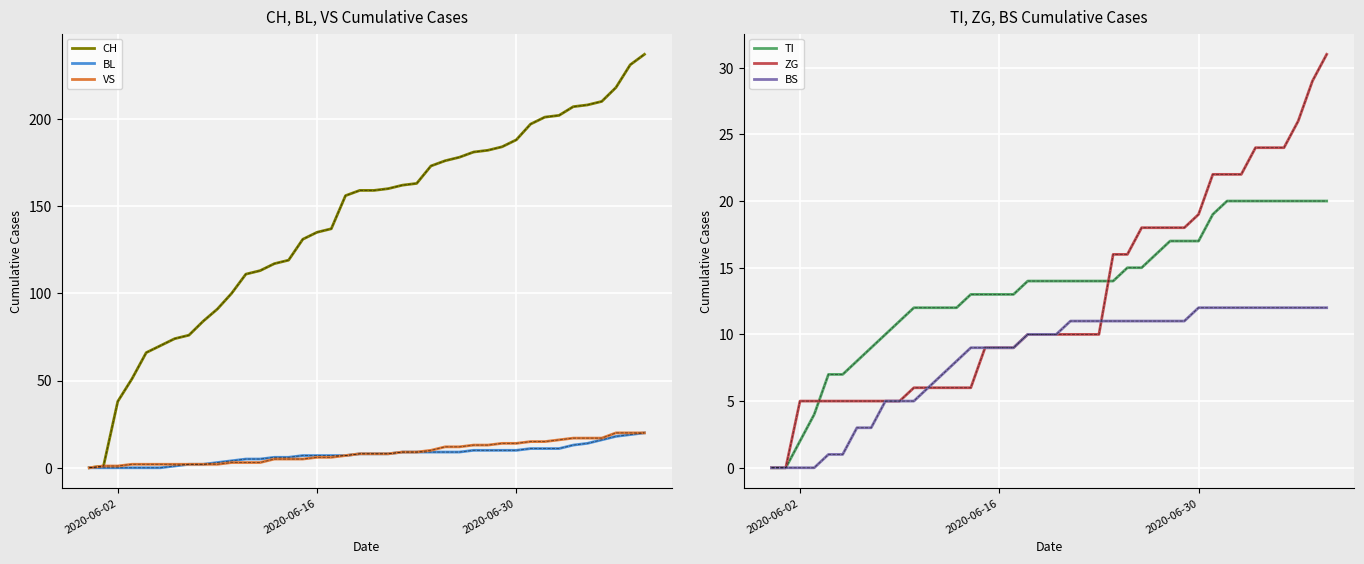

Is this an area chart (filled region under the line)?

No